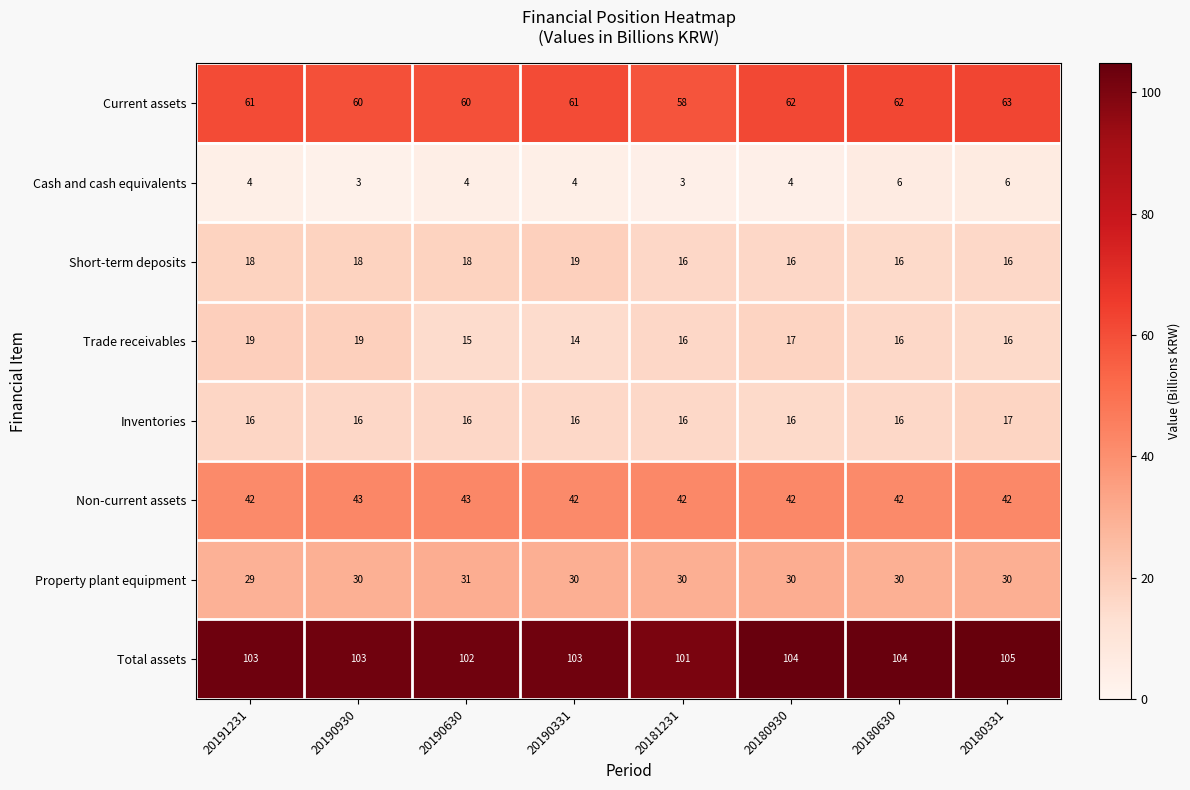

At which category is the sum across all series the highest?

20180331